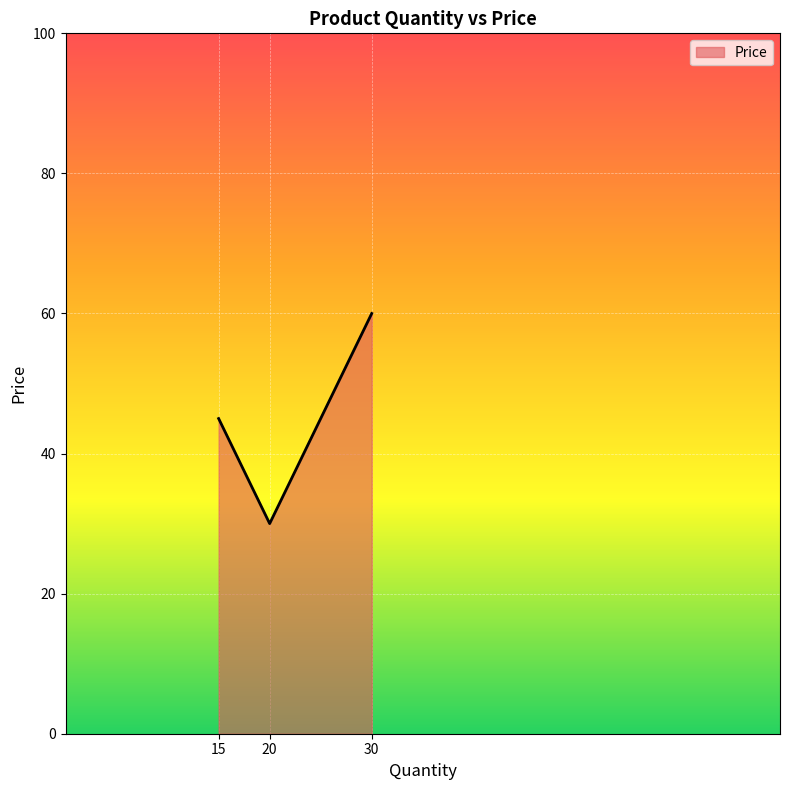

Is it true that the value at 20 is 30?

True